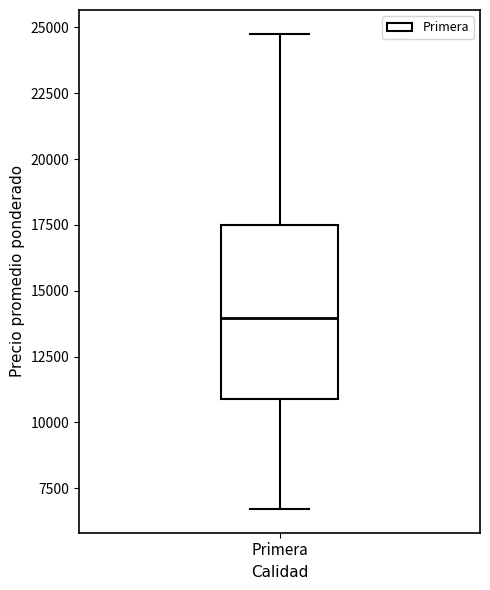

Read this box plot against the y-axis: the position of the median line, the range covered by the box, and the ends of both whiskers. The values are not printed on the chart, so give them approximately, as read against the axis.

median 14000, box 11000 to 17500, whiskers 6500 to 25000